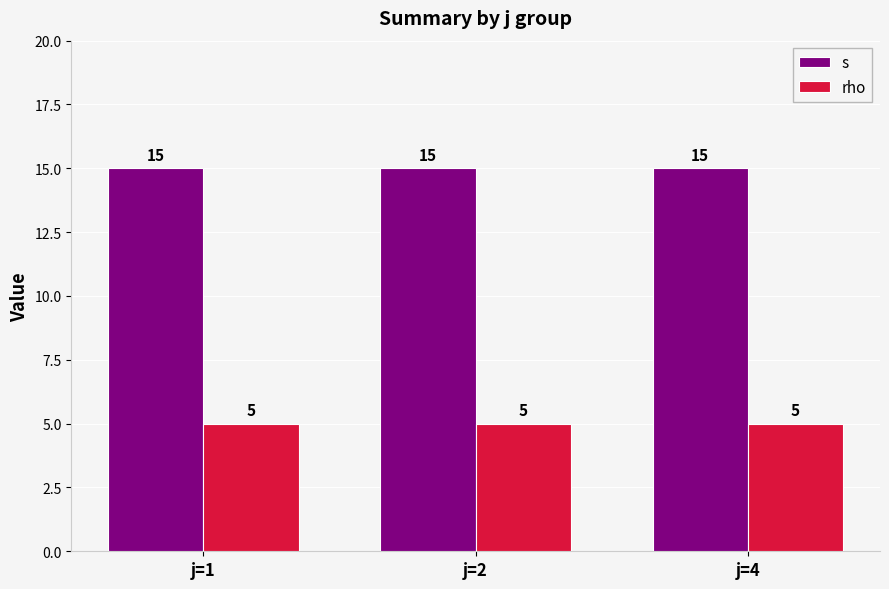

What is the maximum value shown in the chart?

15